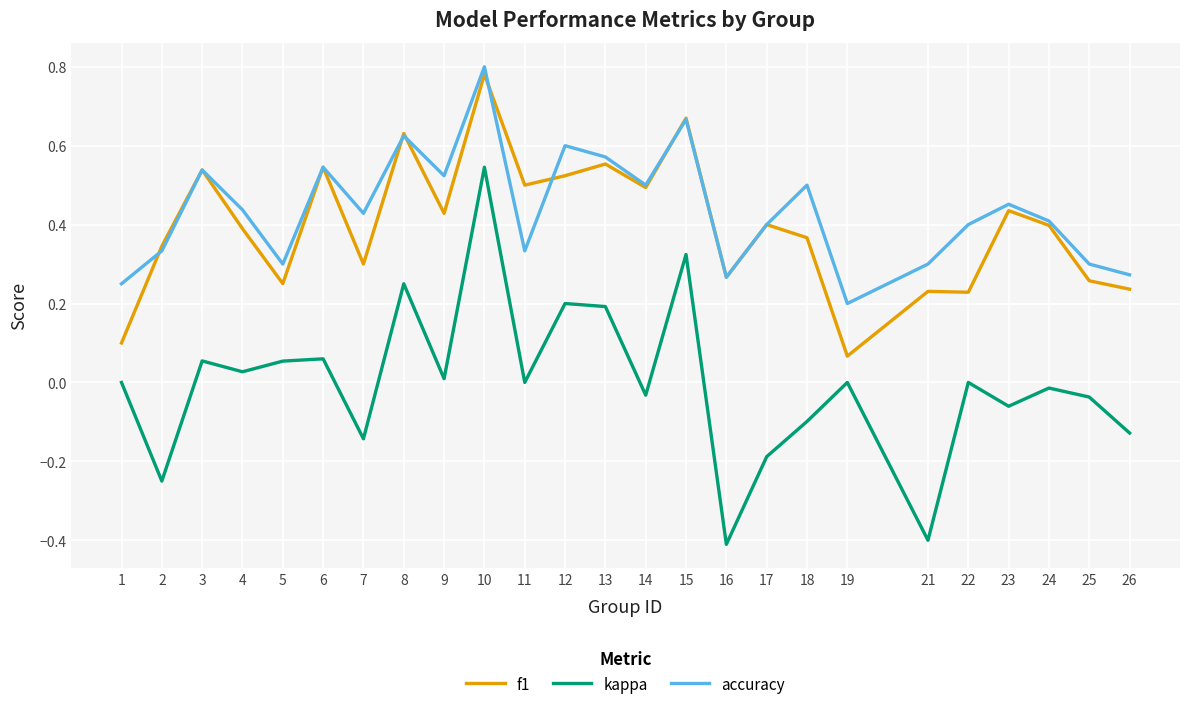

Is the value of accuracy at 18 greater than the value of kappa at 6?

Yes